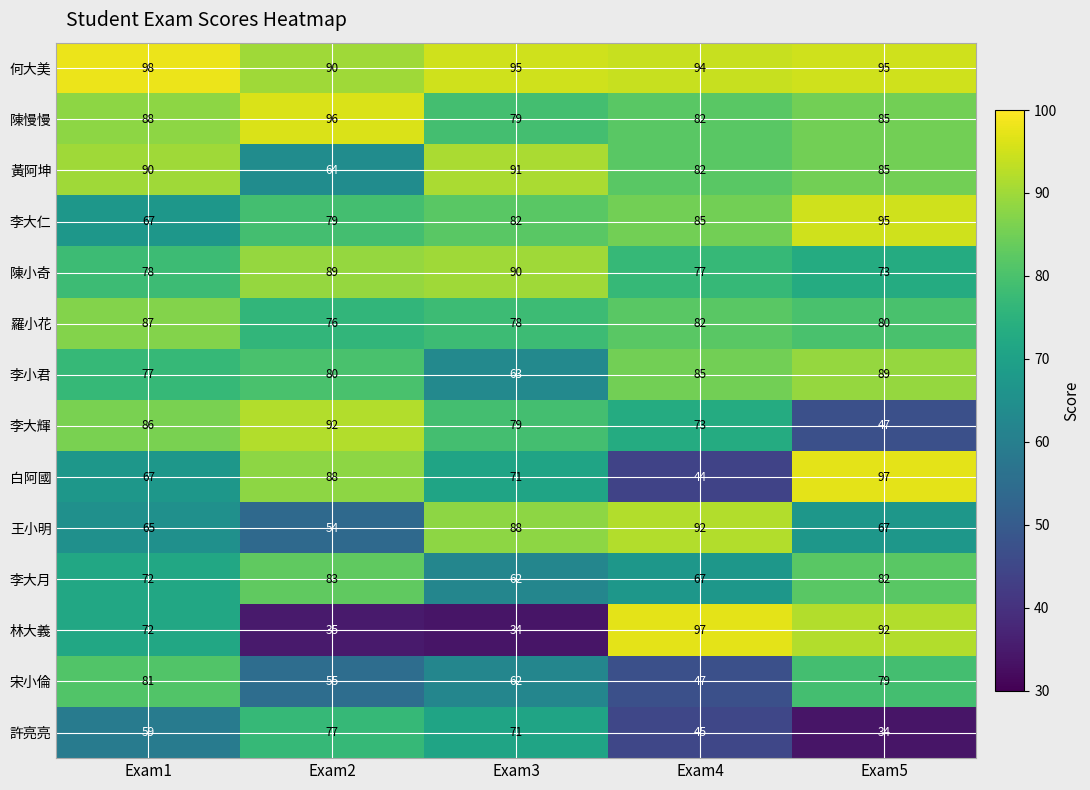

At which label does 李大輝 first exceed 79?

Exam1